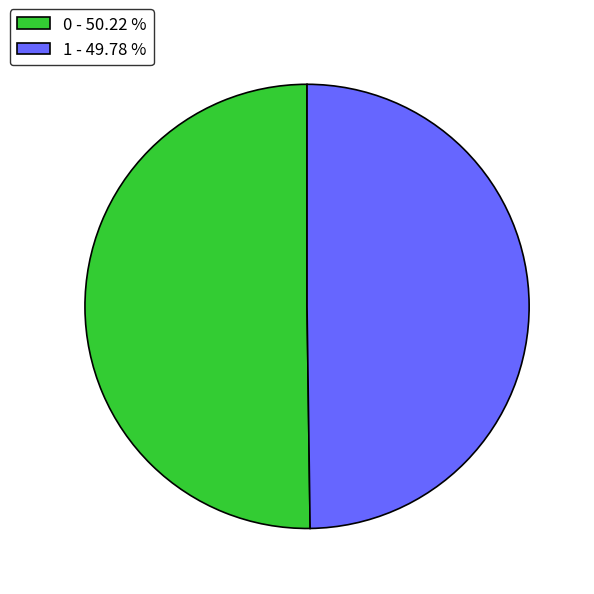

How many segments does this pie chart have?

2